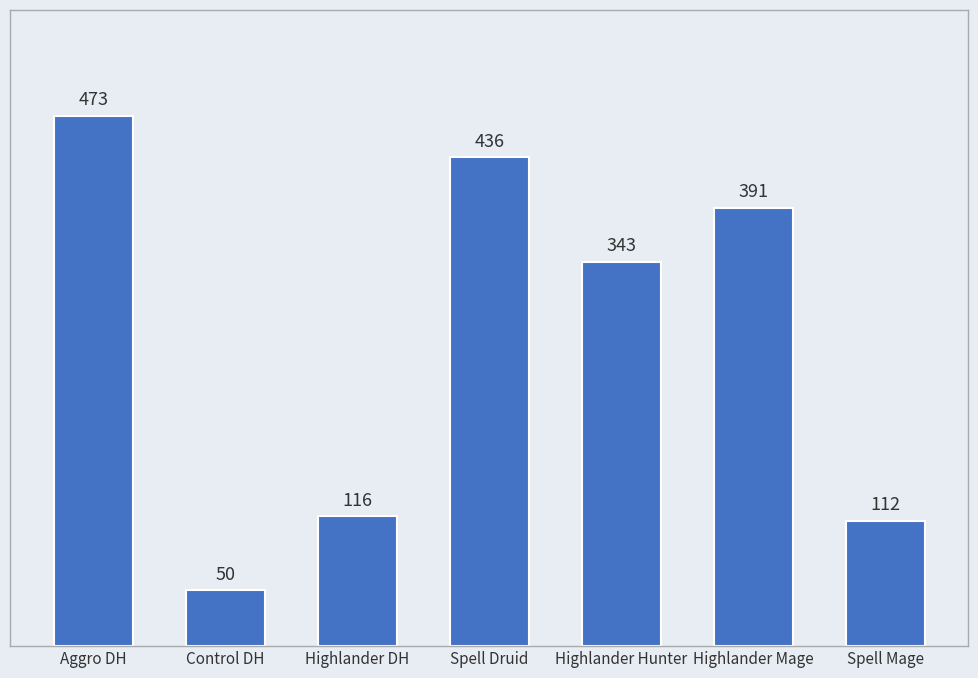

What is the value of the 2nd bar from the left?

50